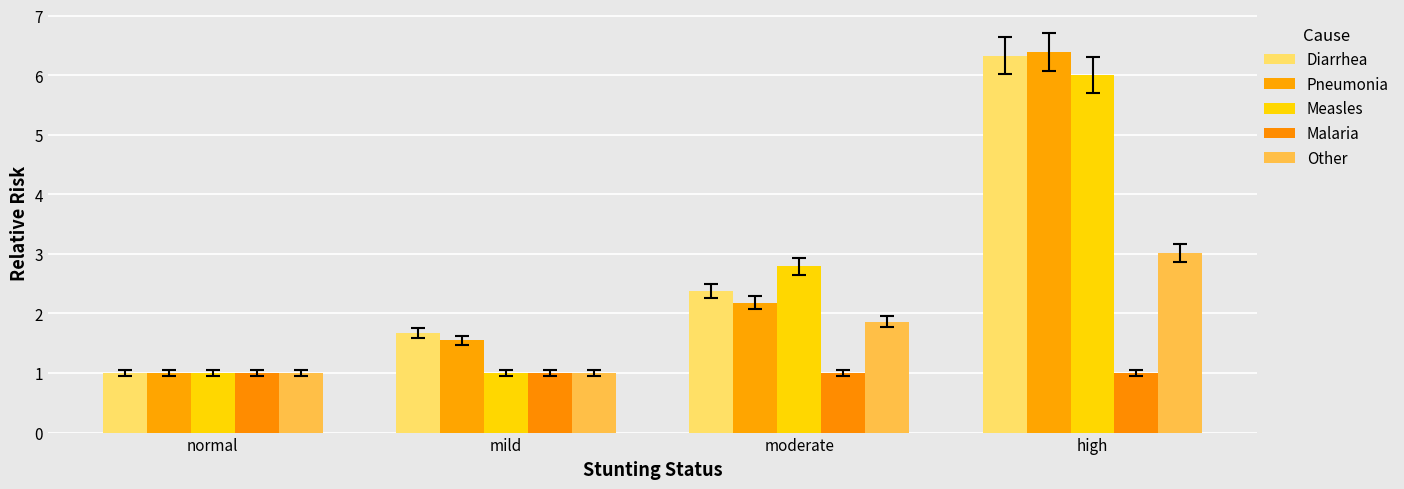

Are the bars grouped side by side (vs. stacked)?

Yes